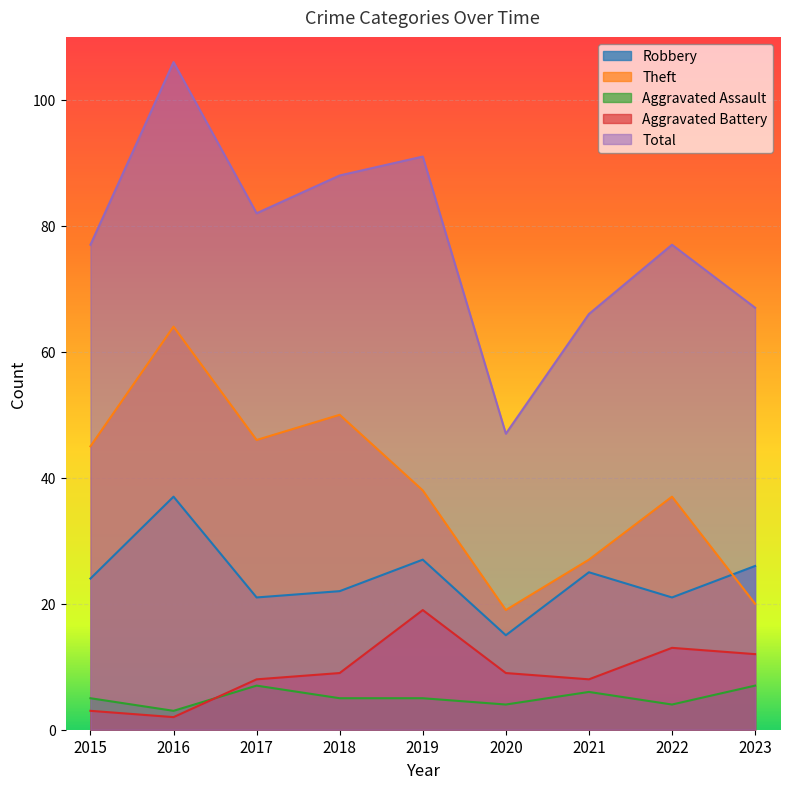

What is the difference between the maximum and minimum values in the Theft series?

45